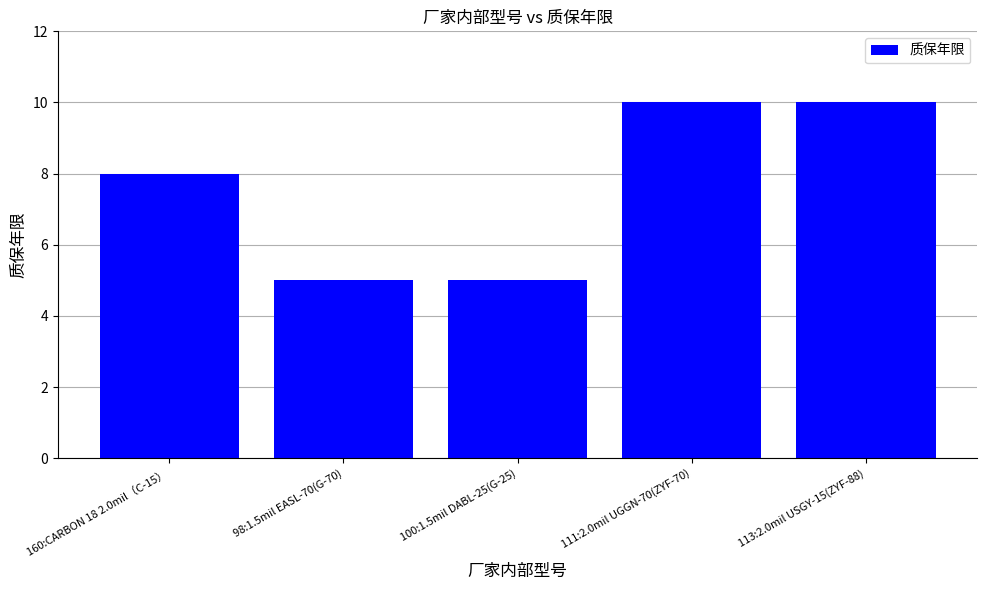

Reading right to left, list all the values displayed in this chart.

113:2.0mil USGY-15(ZYF-88)=10	111:2.0mil UGGN-70(ZYF-70)=10	100:1.5mil DABL-25(G-25)=5	98:1.5mil EASL-70(G-70)=5	160:CARBON 18 2.0mil（C-15）=8